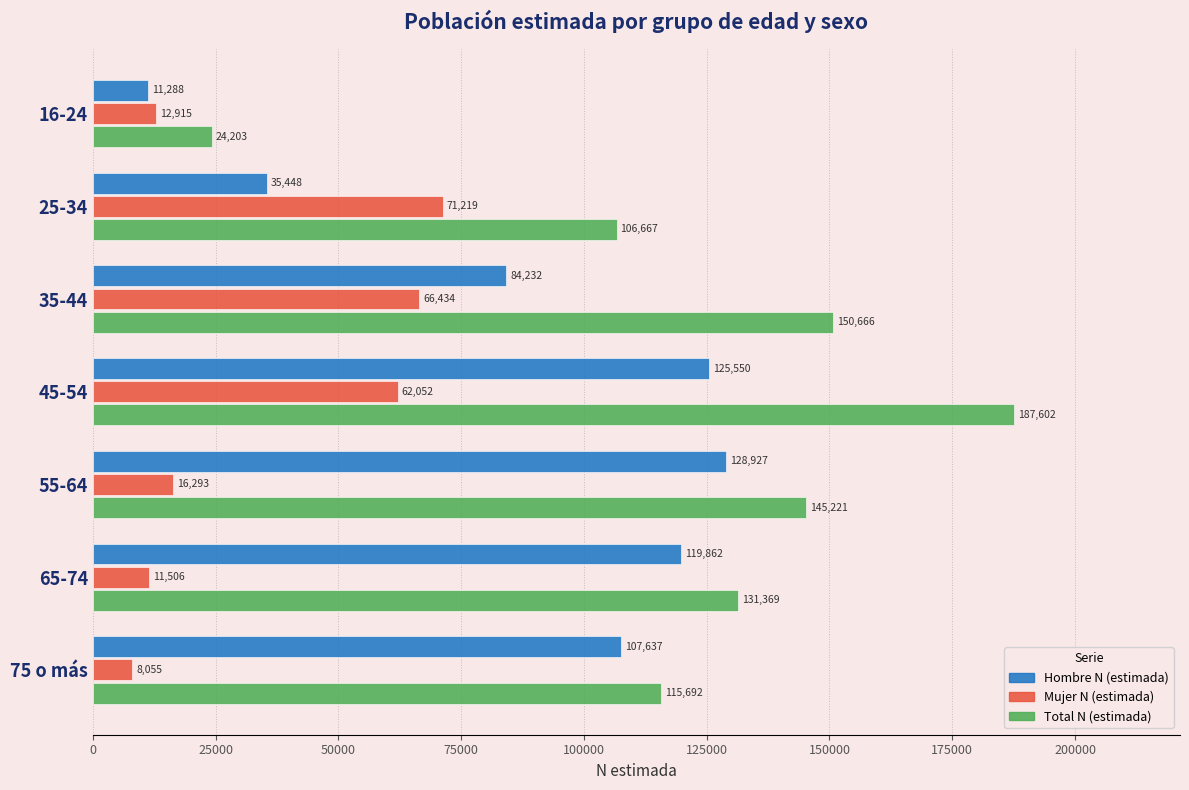

Is it true that Mujer N (estimada) equals 12915 at 16-24?

True